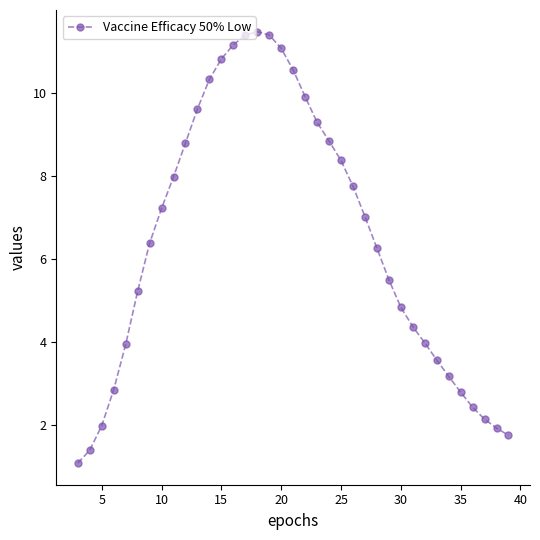

What is the difference between the second highest and minimum values?

10.3